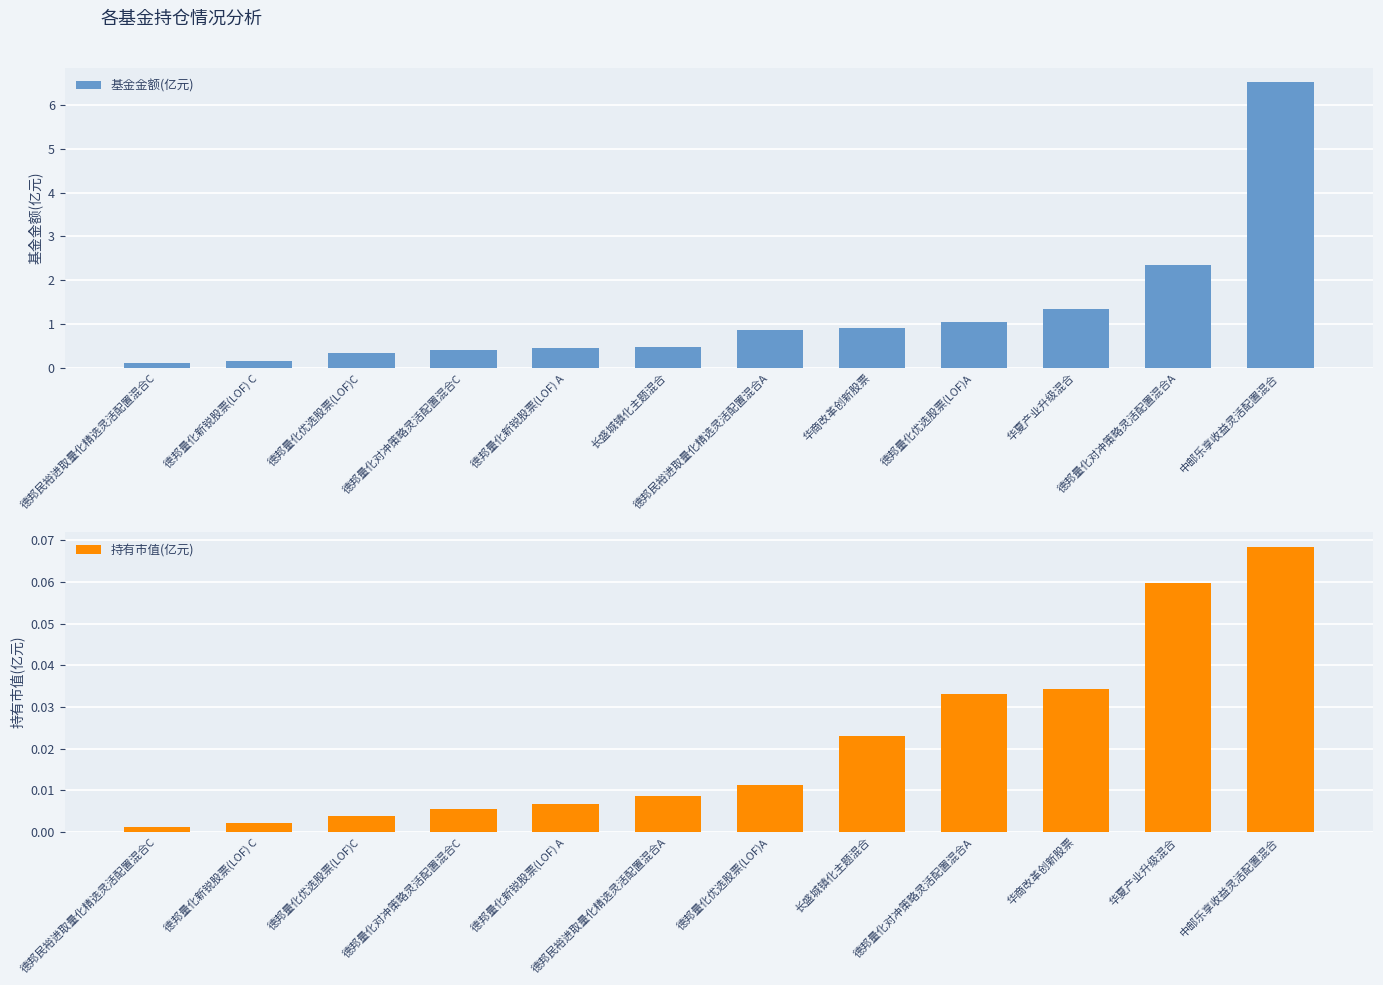

Which category has the highest value in the 基金金额(亿元) series?

中邮乐享收益灵活配置混合